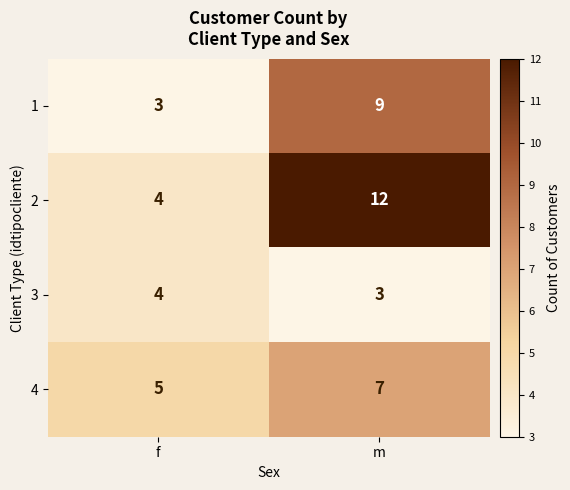

What is the difference between the highest and lowest values at m?

9